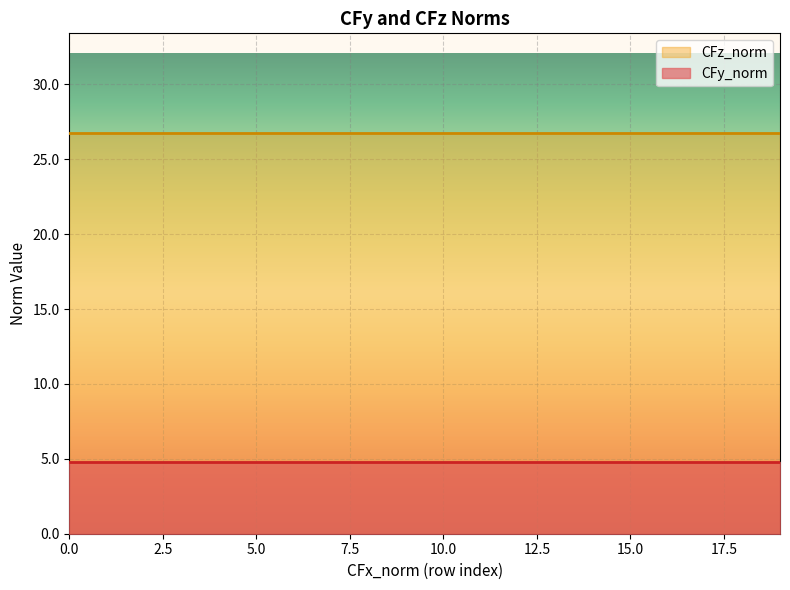

The value of CFy_norm at 0 is 4.8. True or false?

True